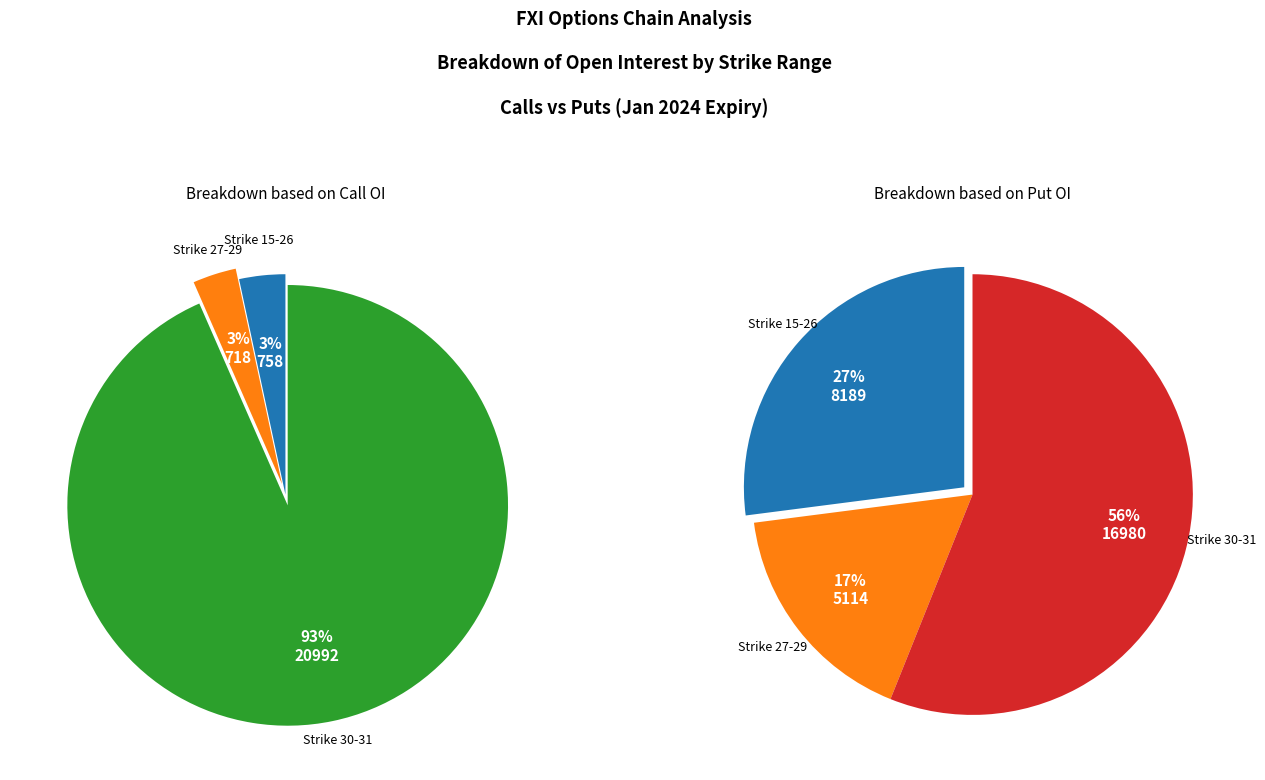

Combined, do 25 and 30 account for over 50%?

No